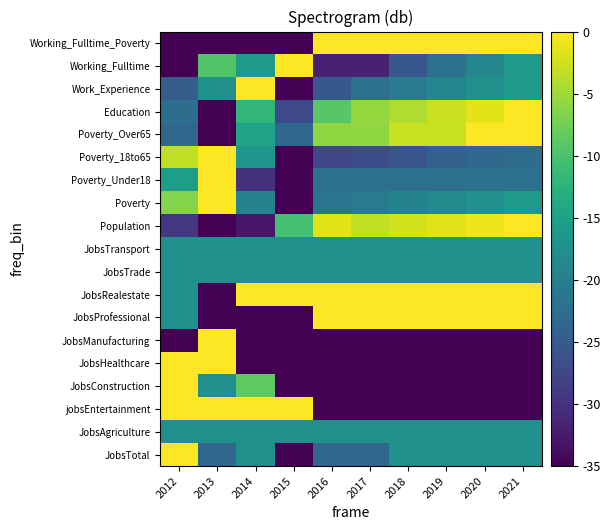

Reading left to right, list all the values displayed in this chart.

JobsTotal: 2012=0.0	2013=-23.3	2014=-17.5	2015=-35.0	2016=-23.3	2017=-23.3	2018=-17.5	2019=-17.5	2020=-17.5	2021=-17.5
JobsAgriculture: 2012=-17.5	2013=-17.5	2014=-17.5	2015=-17.5	2016=-17.5	2017=-17.5	2018=-17.5	2019=-17.5	2020=-17.5	2021=-17.5
jobsEntertainment: 2012=0.0	2013=0.0	2014=0.0	2015=0.0	2016=-35.0	2017=-35.0	2018=-35.0	2019=-35.0	2020=-35.0	2021=-35.0
JobsConstruction: 2012=0.0	2013=-17.5	2014=-8.8	2015=-35.0	2016=-35.0	2017=-35.0	2018=-35.0	2019=-35.0	2020=-35.0	2021=-35.0
JobsHealthcare: 2012=0.0	2013=0.0	2014=-35.0	2015=-35.0	2016=-35.0	2017=-35.0	2018=-35.0	2019=-35.0	2020=-35.0	2021=-35.0
JobsManufacturing: 2012=-35.0	2013=0.0	2014=-35.0	2015=-35.0	2016=-35.0	2017=-35.0	2018=-35.0	2019=-35.0	2020=-35.0	2021=-35.0
JobsProfessional: 2012=-17.5	2013=-35.0	2014=-35.0	2015=-35.0	2016=0.0	2017=0.0	2018=0.0	2019=0.0	2020=0.0	2021=0.0
JobsRealestate: 2012=-17.5	2013=-35.0	2014=0.0	2015=0.0	2016=0.0	2017=0.0	2018=0.0	2019=0.0	2020=0.0	2021=0.0
JobsTrade: 2012=-17.5	2013=-17.5	2014=-17.5	2015=-17.5	2016=-17.5	2017=-17.5	2018=-17.5	2019=-17.5	2020=-17.5	2021=-17.5
JobsTransport: 2012=-17.5	2013=-17.5	2014=-17.5	2015=-17.5	2016=-17.5	2017=-17.5	2018=-17.5	2019=-17.5	2020=-17.5	2021=-17.5
Population: 2012=-29.4	2013=-35.0	2014=-32.9	2015=-10.4	2016=-1.5	2017=-3.4	2018=-2.4	2019=-1.6	2020=-0.9	2021=0.0
Poverty: 2012=-6.5	2013=0.0	2014=-19.4	2015=-35.0	2016=-21.5	2017=-20.5	2018=-19.4	2019=-18.3	2020=-17.2	2021=-16.2
Poverty_Under18: 2012=-15.6	2013=0.0	2014=-29.8	2015=-35.0	2016=-22.0	2017=-22.0	2018=-22.0	2019=-22.0	2020=-22.0	2021=-22.0
Poverty_18to65: 2012=-3.3	2013=0.0	2014=-16.7	2015=-35.0	2016=-27.5	2017=-26.7	2018=-25.8	2019=-24.2	2020=-23.3	2021=-22.5
Poverty_Over65: 2012=-23.3	2013=-35.0	2014=-14.6	2015=-23.3	2016=-5.8	2017=-5.8	2018=-2.9	2019=-2.9	2020=0.0	2021=0.0
Education: 2012=-22.4	2013=-35.0	2014=-11.9	2015=-27.3	2016=-9.1	2017=-5.6	2018=-4.2	2019=-2.8	2020=-1.4	2021=0.0
Work_Experience: 2012=-24.7	2013=-17.5	2014=0.0	2015=-35.0	2016=-25.5	2017=-22.3	2018=-20.7	2019=-19.1	2020=-17.5	2021=-15.9
Working_Fulltime: 2012=-35.0	2013=-9.5	2014=-15.9	2015=0.0	2016=-31.8	2017=-31.8	2018=-25.5	2019=-22.3	2020=-19.1	2021=-15.9
Working_Fulltime_Poverty: 2012=-35.0	2013=-35.0	2014=-35.0	2015=-35.0	2016=0.0	2017=0.0	2018=0.0	2019=0.0	2020=0.0	2021=0.0